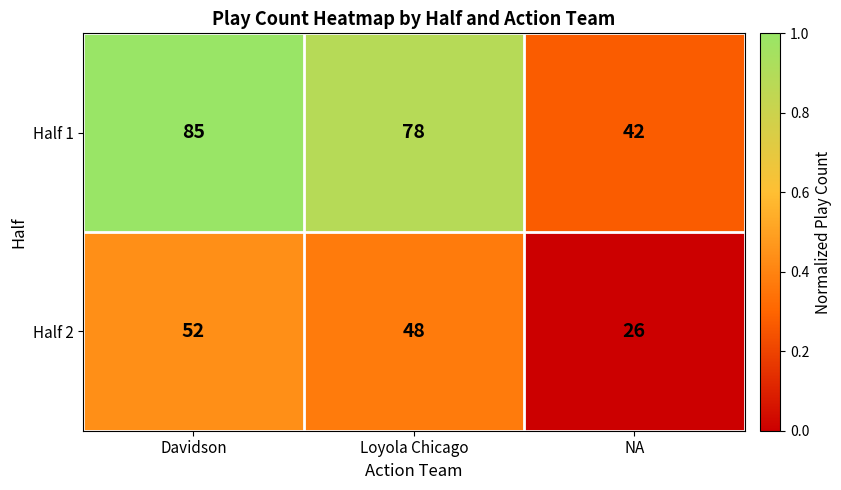

Which series has the widest spread of values?

Half 1